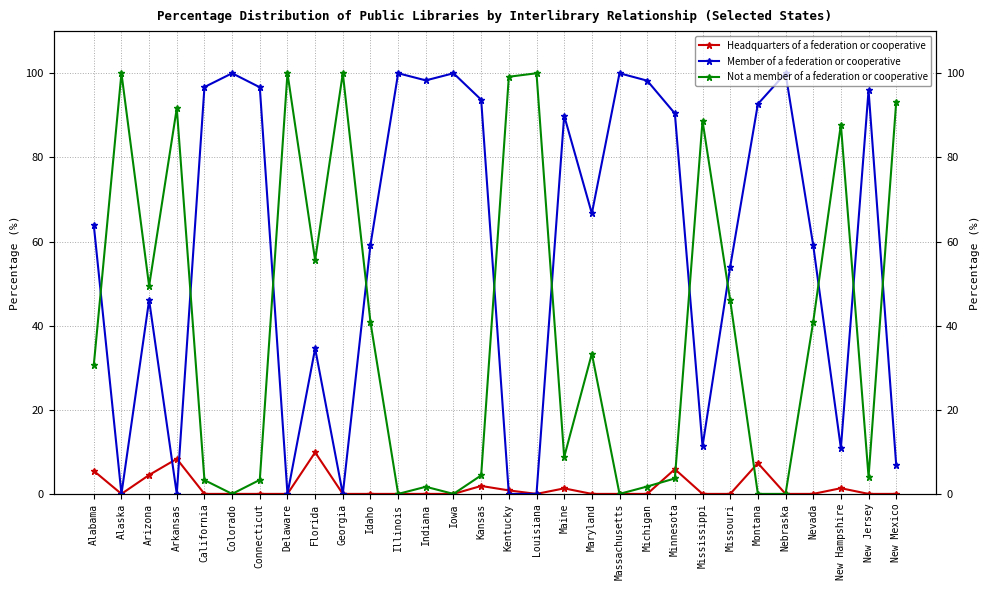

Where is the first local maximum for Headquarters of a federation or cooperative?

Arkansas